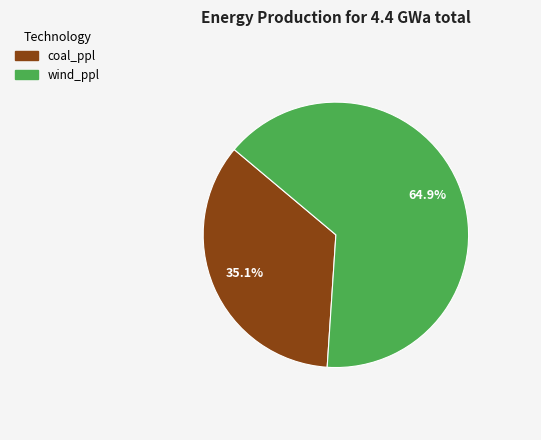

Combined, do wind_ppl and coal_ppl account for over 50%?

Yes